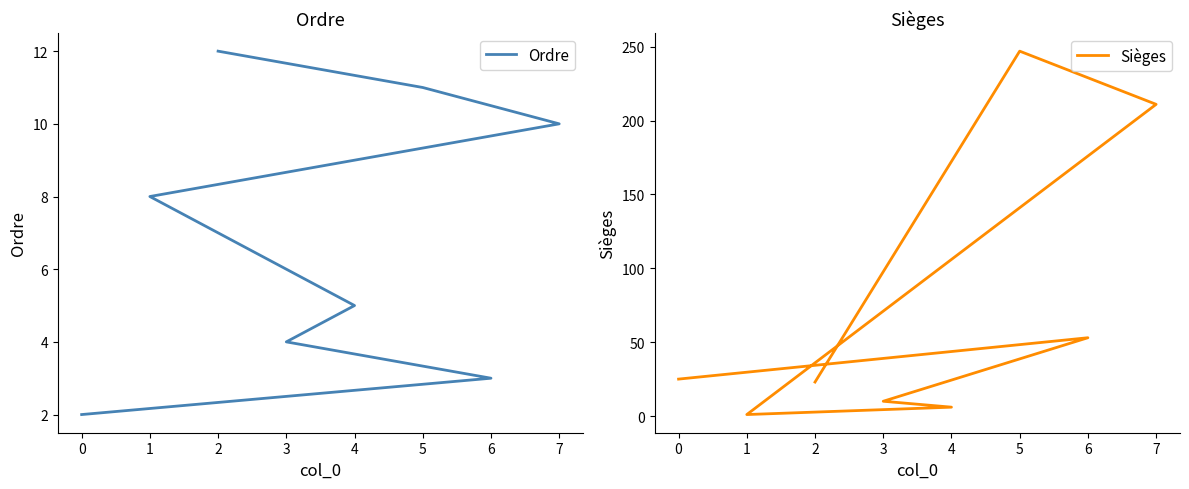

What is the difference between the second highest and minimum values in the Sièges series?

210